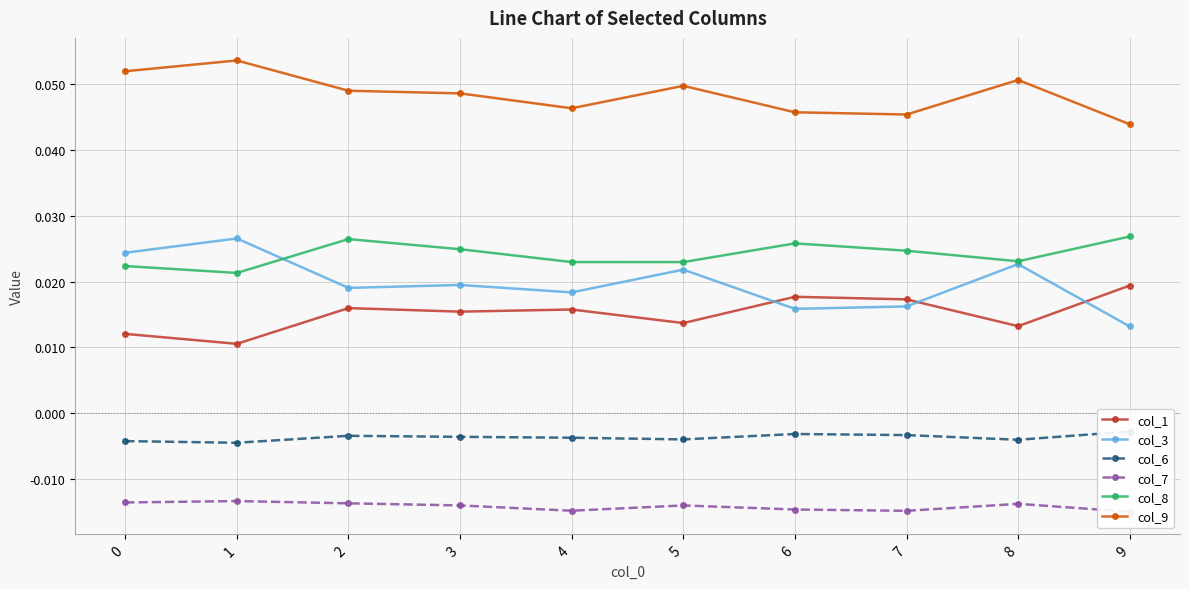

List the series in order of their peak value, lowest first.

col_7, col_6, col_1, col_3, col_8, col_9